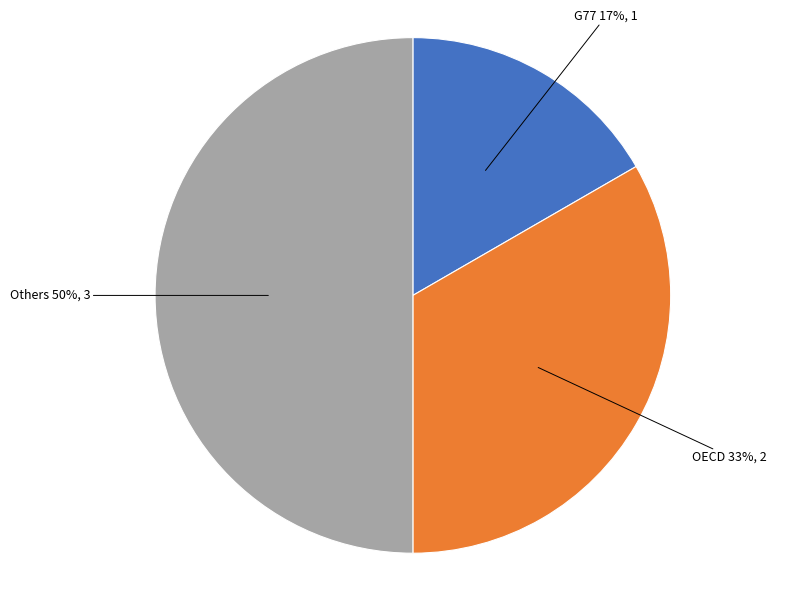

To the nearest percent, what is the average slice percentage?

33%